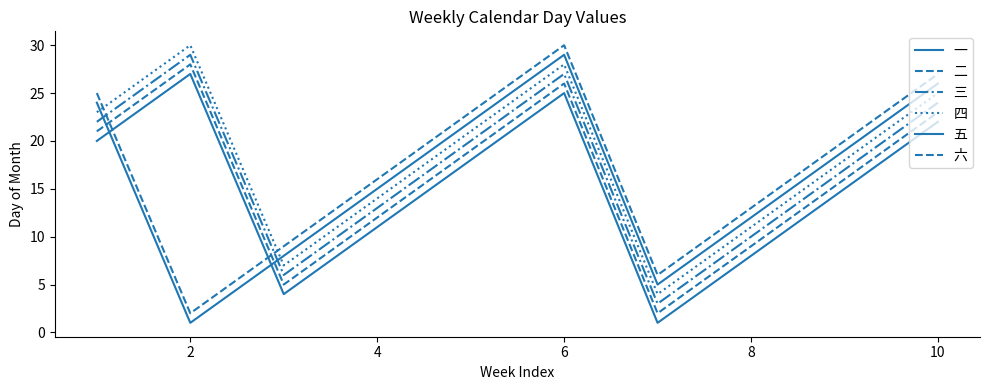

What is the value of the 三 point at the 4th from the left?

13